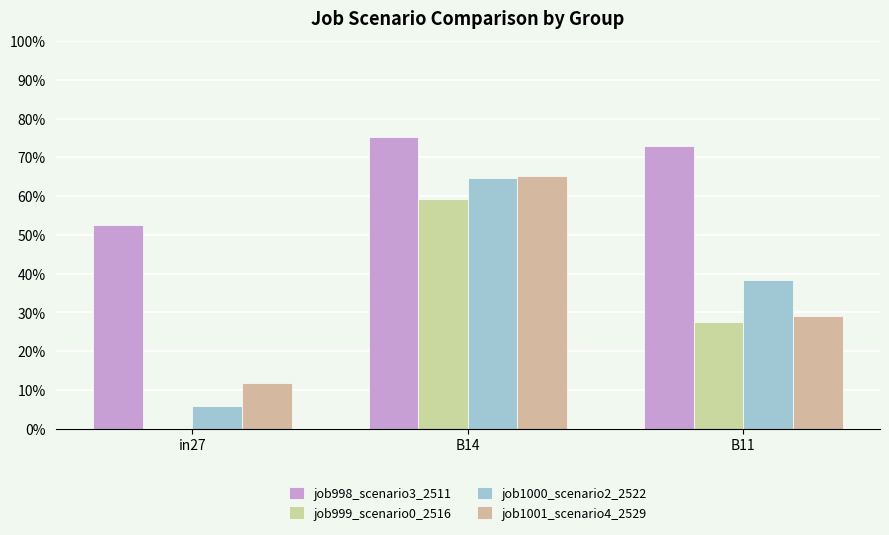

Which category has the lowest value in the job1000_scenario2_2522 series?

in27